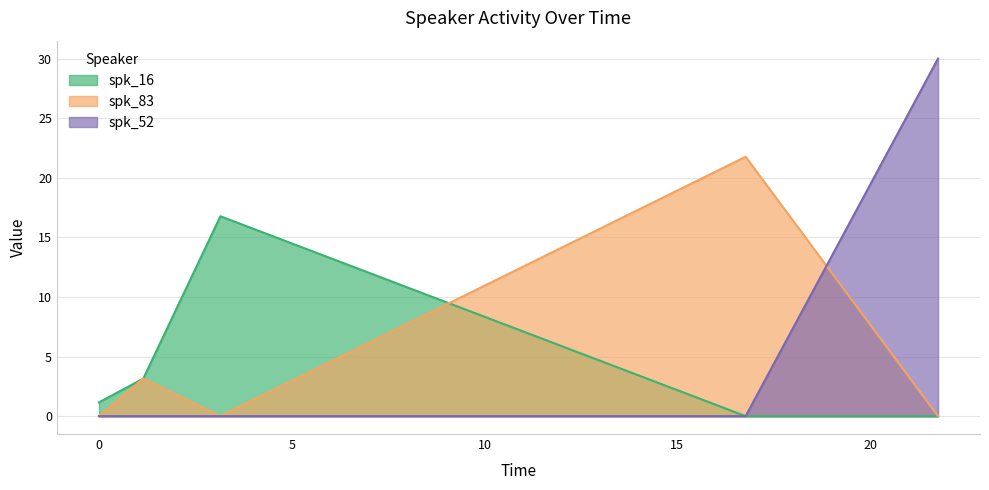

True or false: spk_16 has more than 2 interior local peaks.

False